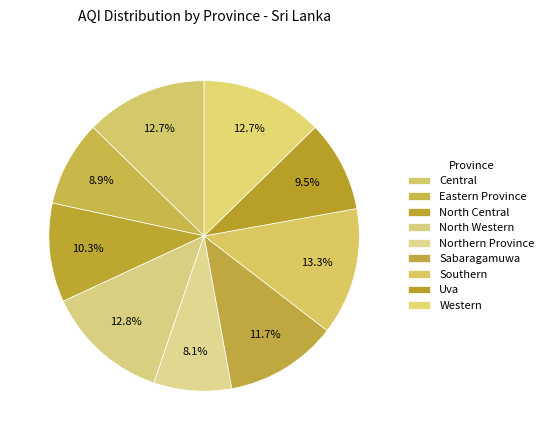

Which slice is the smallest?

Northern Province